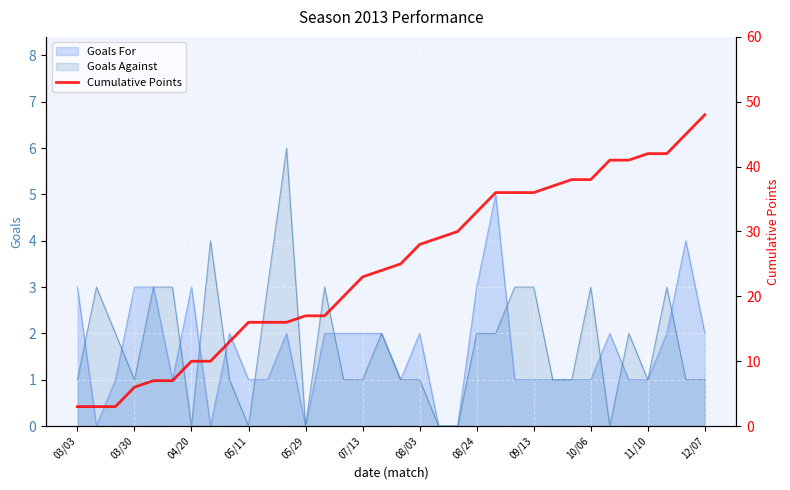

How many lines are shown in the chart?

1